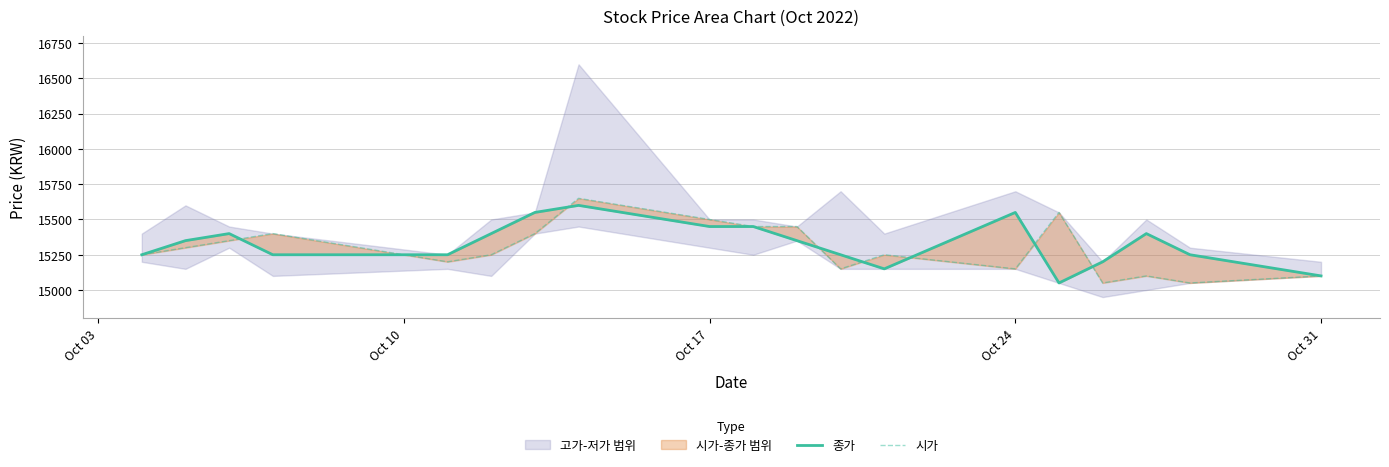

True or false: 시가 and 종가 cross at least once.

True